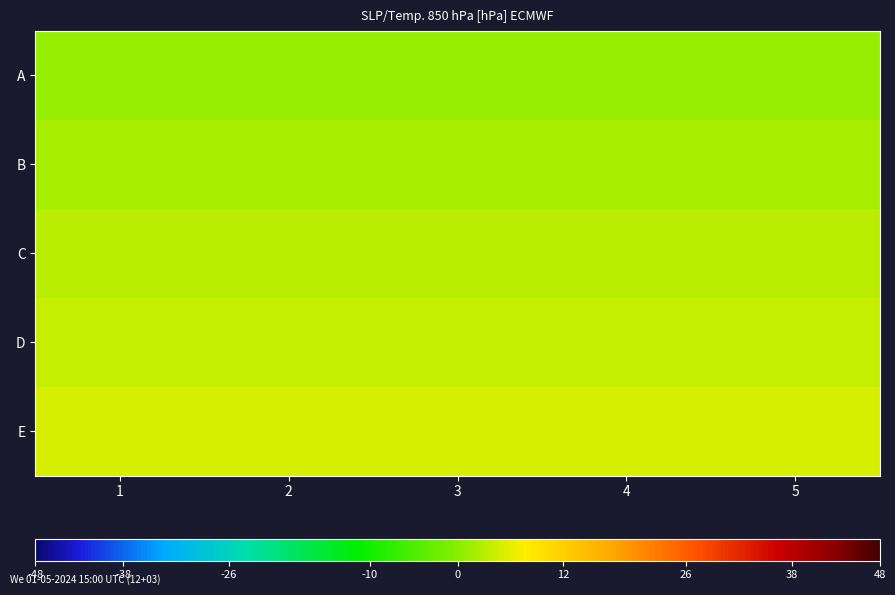

Which label corresponds to the largest value in the chart?

1